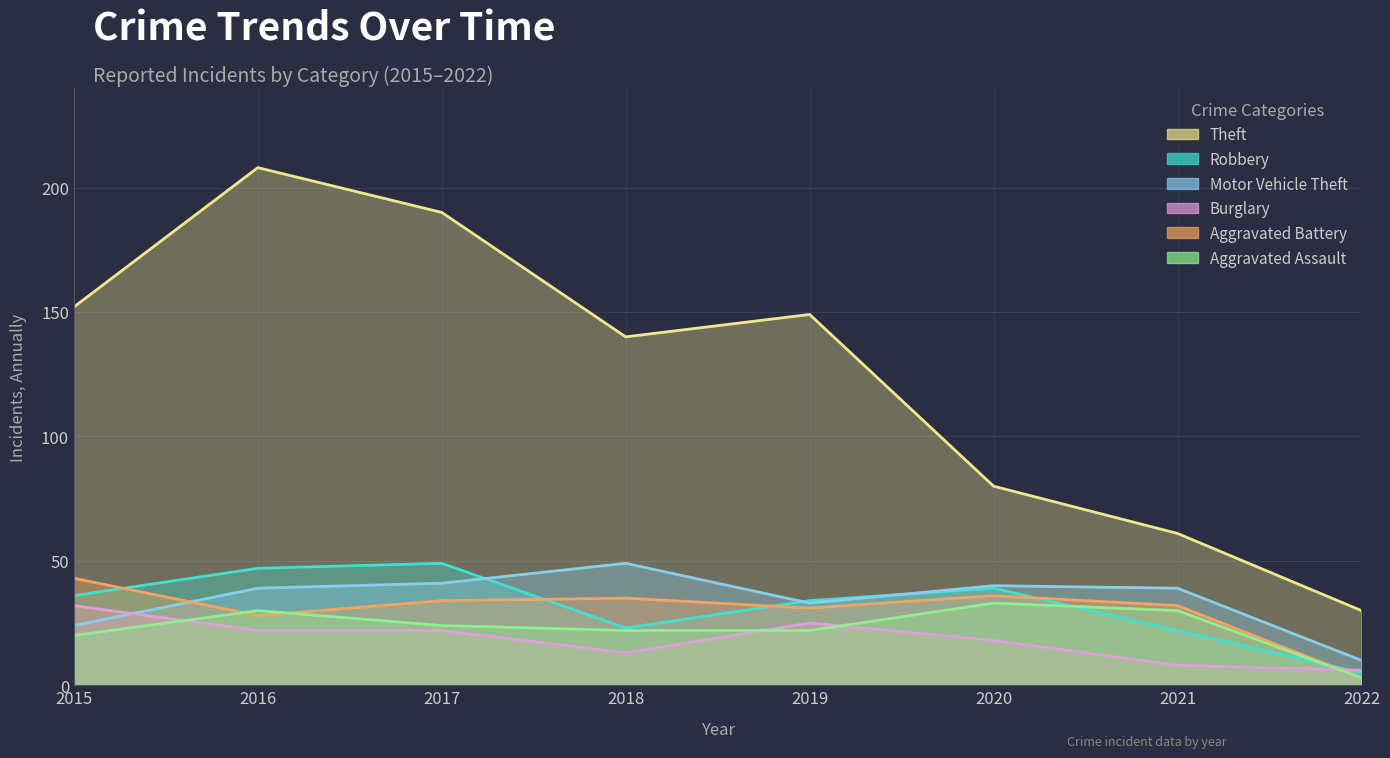

The Burglary series shows 6 at 2022. True or false?

True